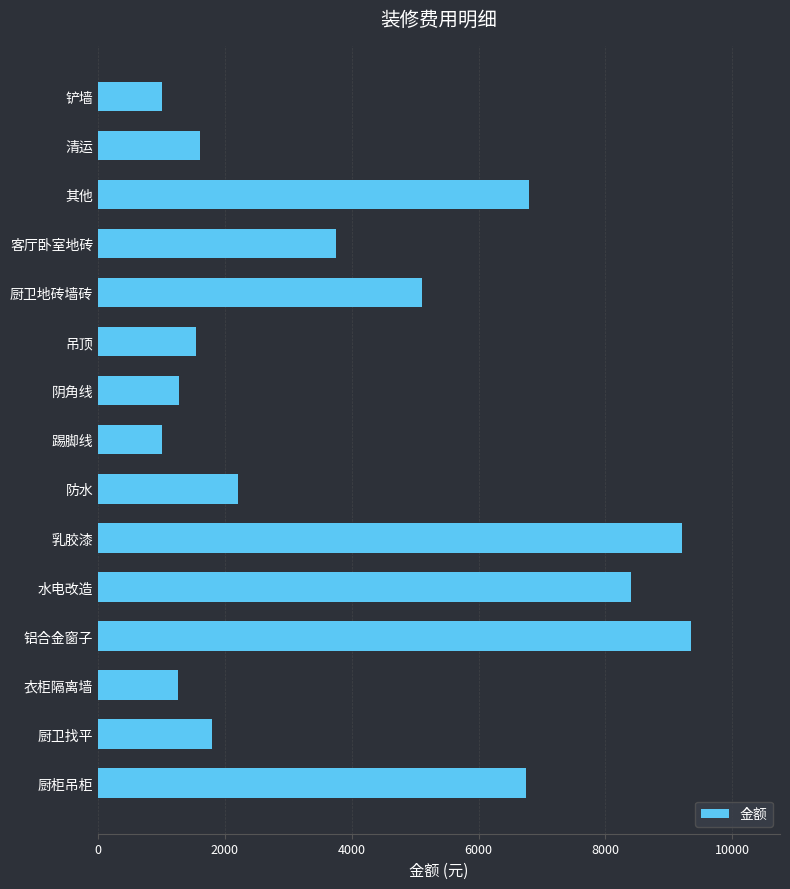

What is the label of the 15th bar from the top?

厨柜吊柜